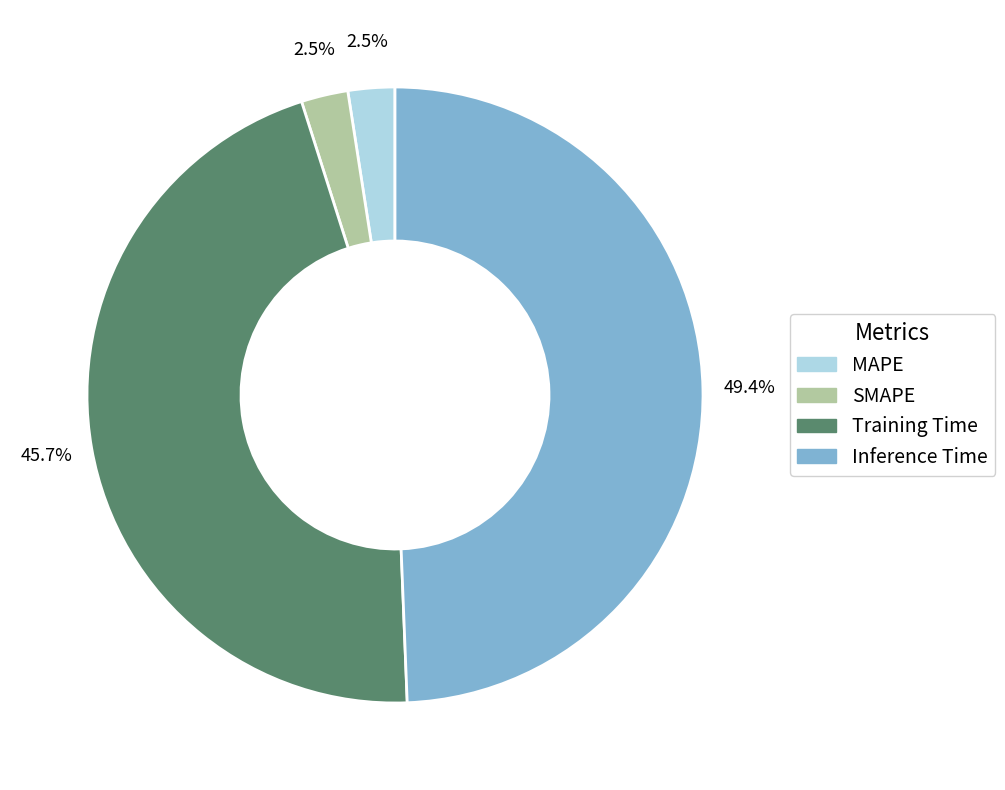

True or false: Training Time accounts for 31% of the total.

False